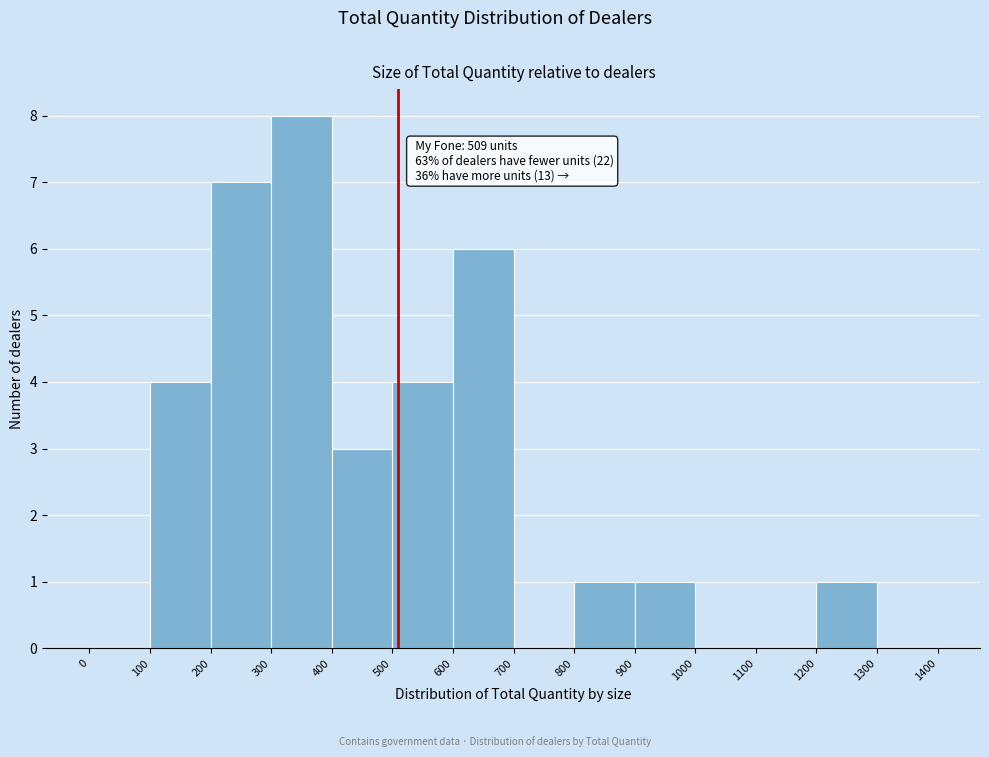

Over which range of the x-axis is the bar tallest?

300 to 400